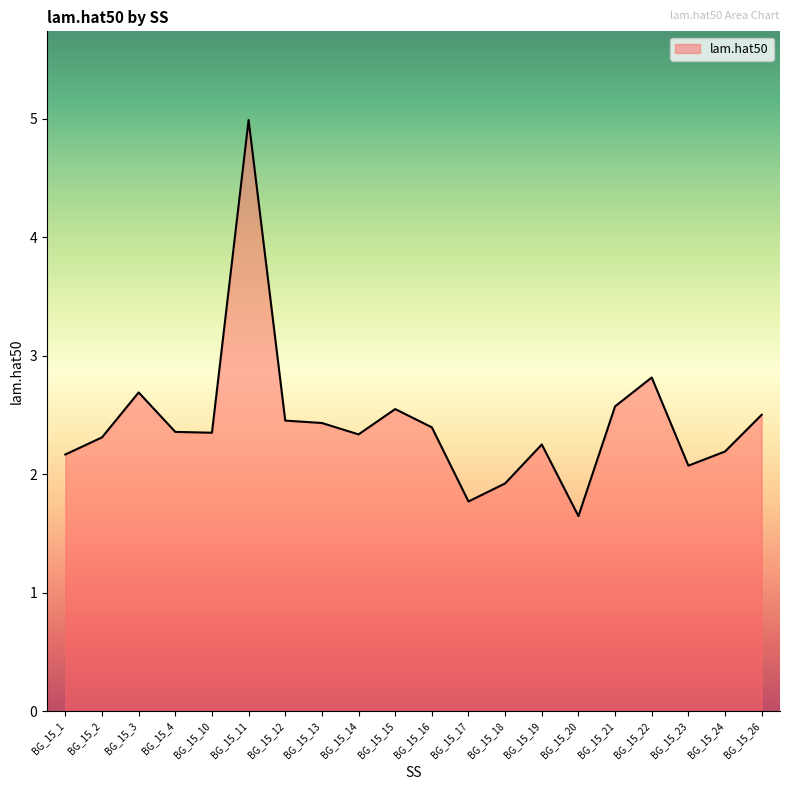

The chart shows a value of 2.3 at BG_15_14. True or false?

True